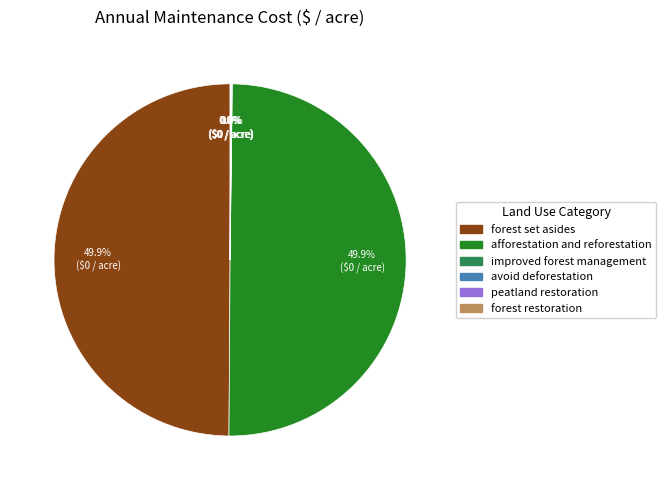

How many segments does this pie chart have?

6